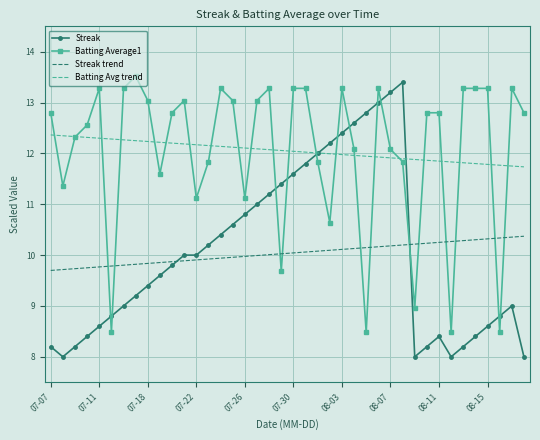

Which series has the largest range (max minus min)?

Streak